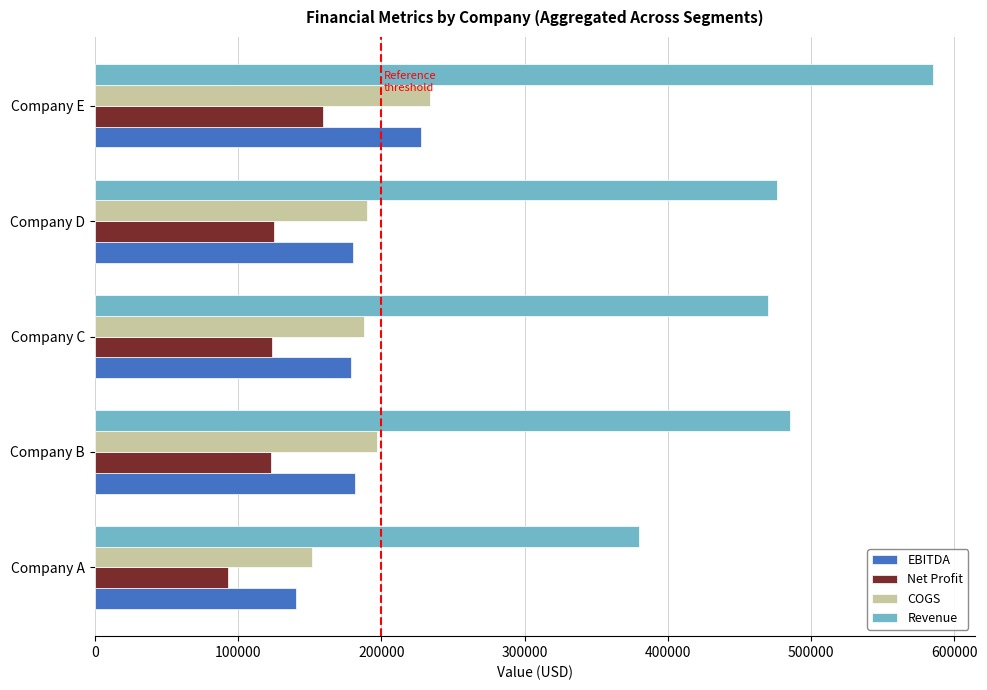

Is it true that Net Profit equals 123000 at Company B?

True